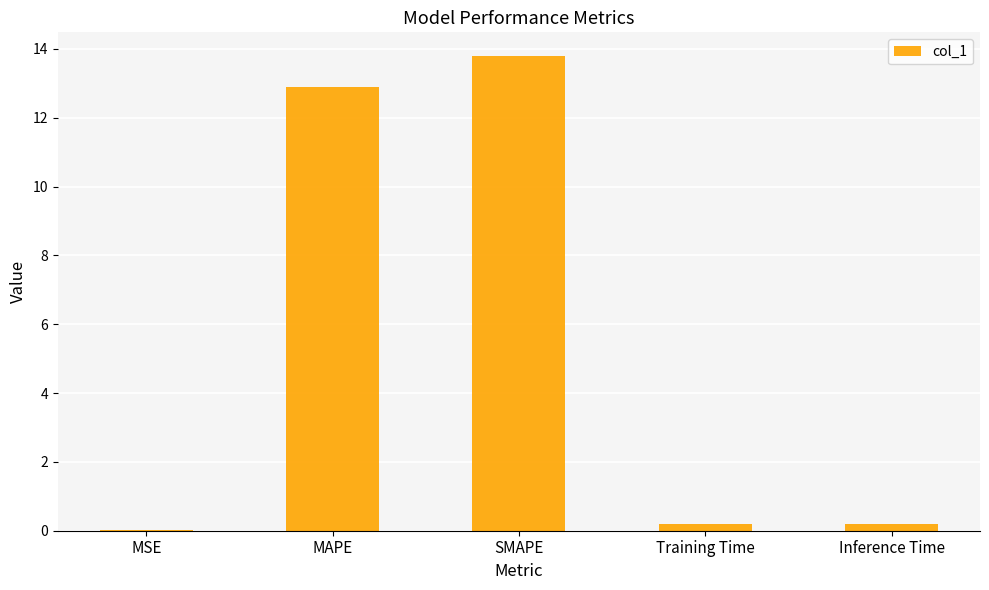

What is the sum of all values?

27.1